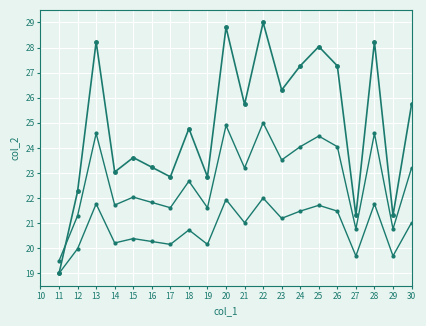

Count the number of categories in the chart.

20